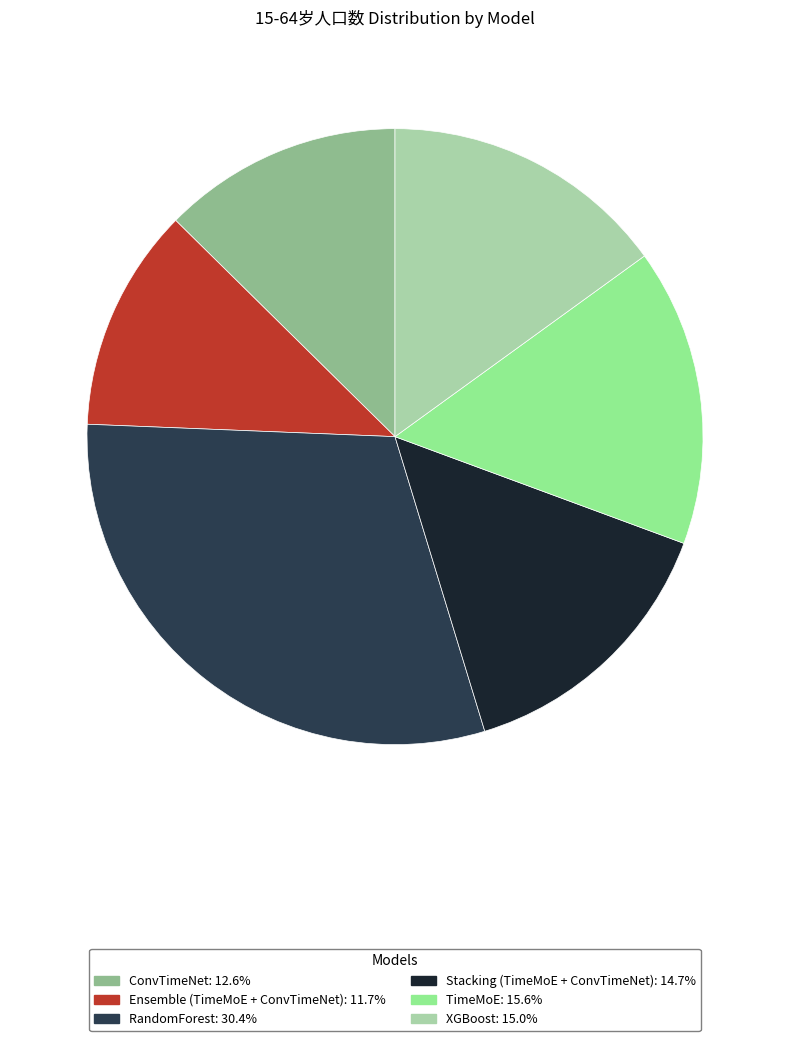

Do RandomForest: 30.4% and XGBoost: 15.0% together represent more than half of the pie?

No